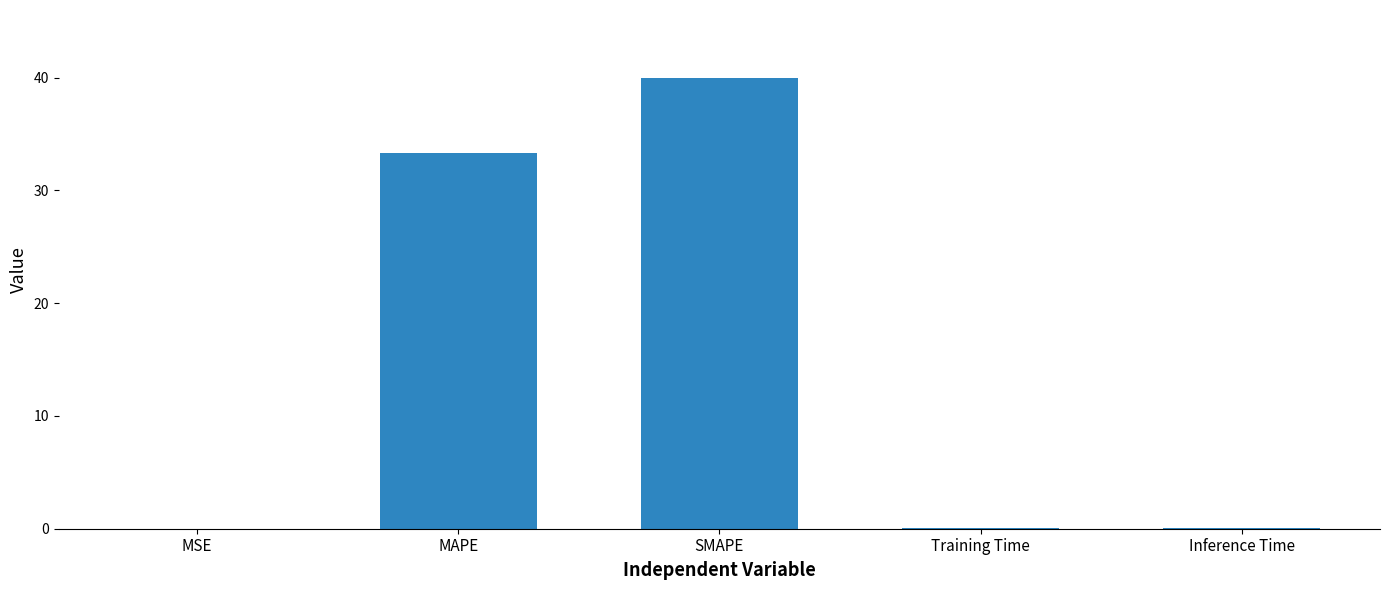

Which has a higher value, SMAPE or Inference Time?

SMAPE